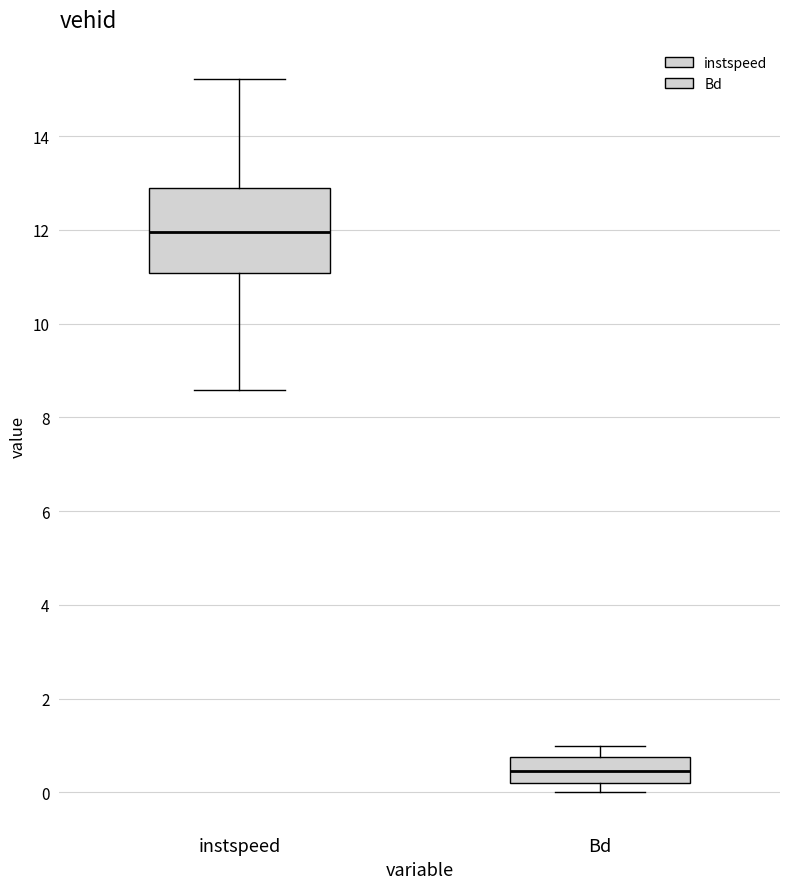

Reading left to right, read every box against the y-axis: the position of its median line, the range the box covers, and the ends of its whiskers. The values are not printed on the chart, so give them approximately, as read against the axis.

instspeed: median 12.0, box 11.0 to 12.8, whiskers 8.6 to 15.2
Bd: median 0.4, box 0.2 to 0.8, whiskers 0.0 to 1.0